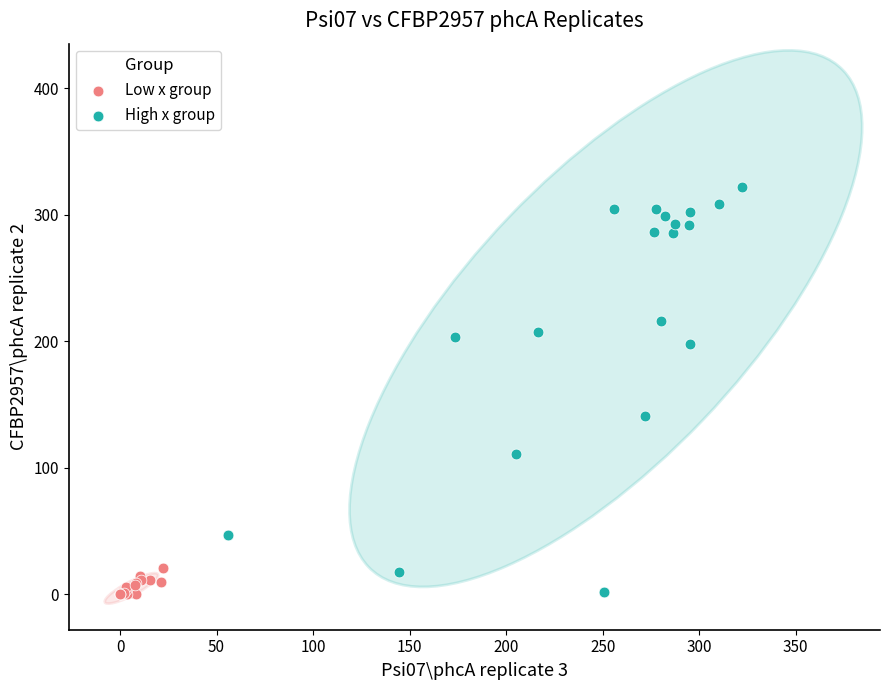

Which series reaches the maximum Y coordinate?

High x group